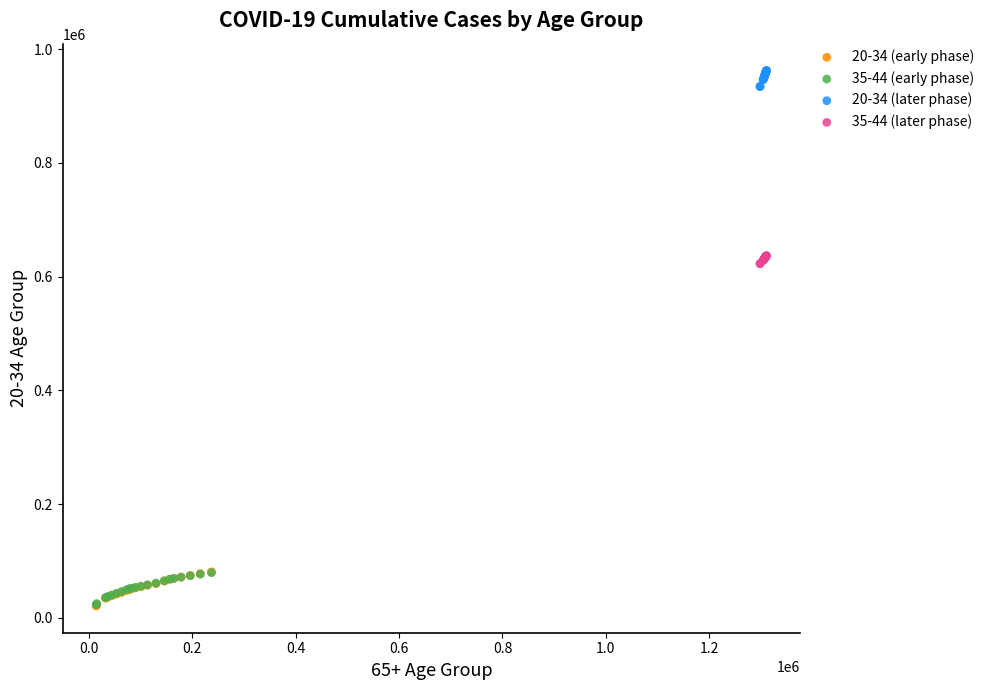

Which series reaches the maximum Y coordinate?

20-34 (later phase)